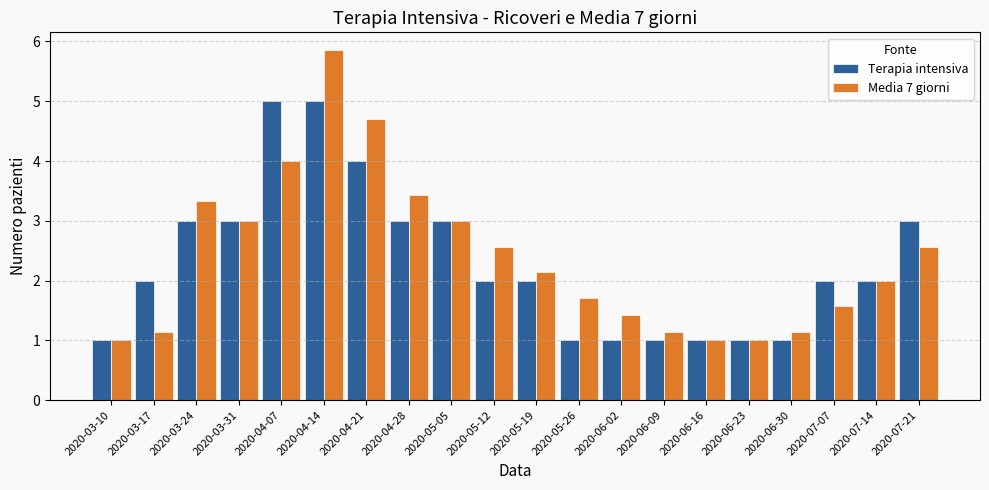

At which category is the sum across all series the highest?

2020-04-14